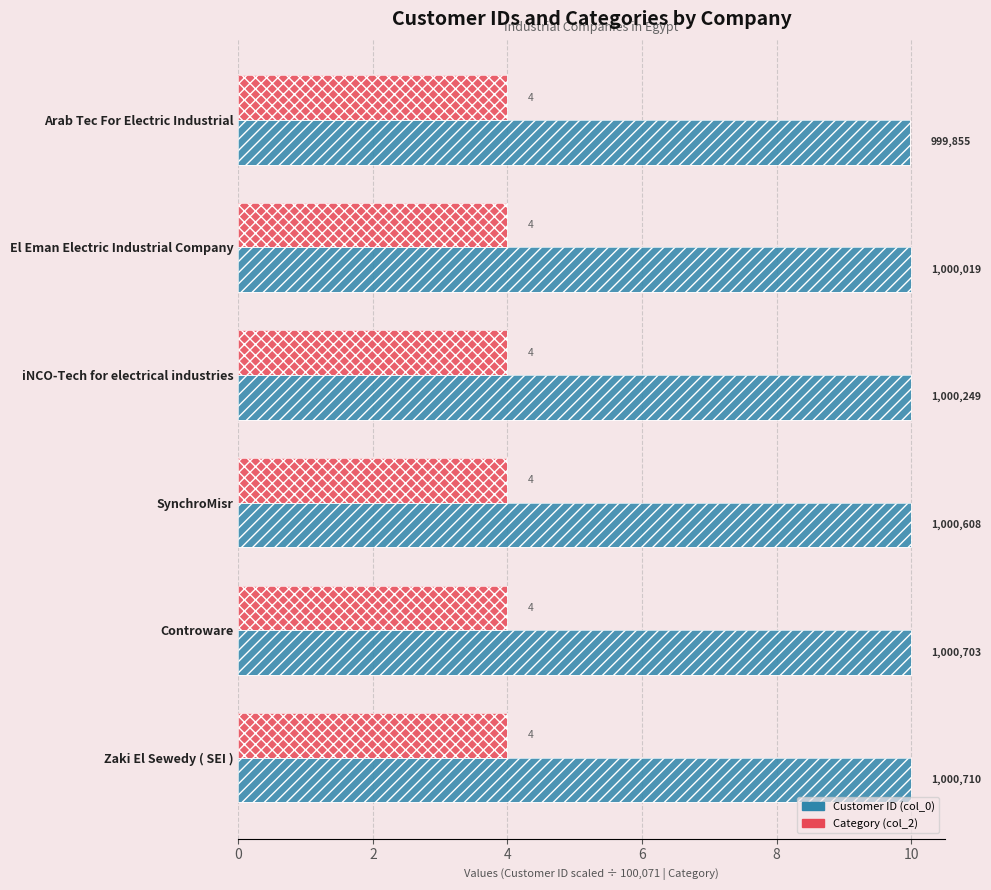

Is the value of Customer ID (col_0) at 8 greater than the value of Category (col_2) at 0?

Yes